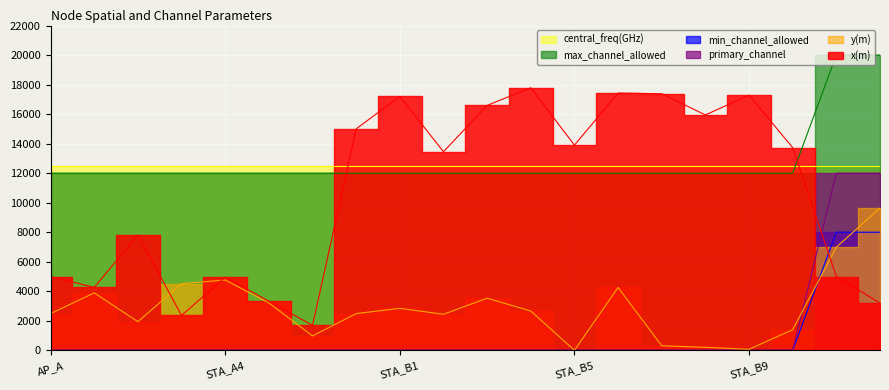

What value does the x(m) series have at STA_B10?

13731.2